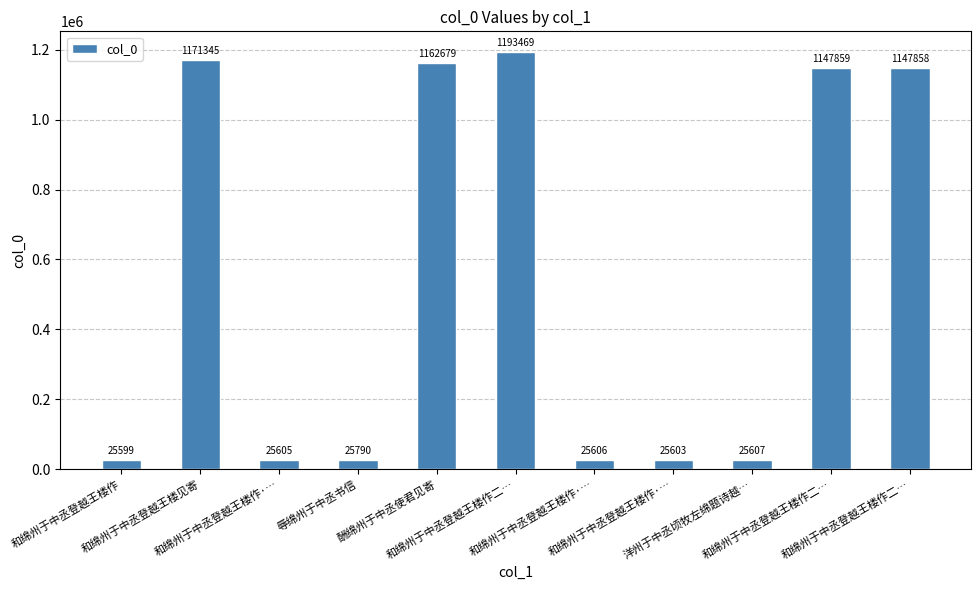

How many categories are shown in the chart?

11